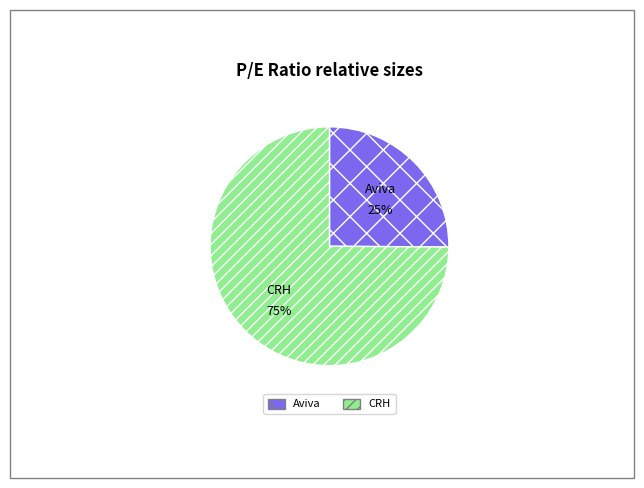

To the nearest percent, what is the average slice percentage?

50%